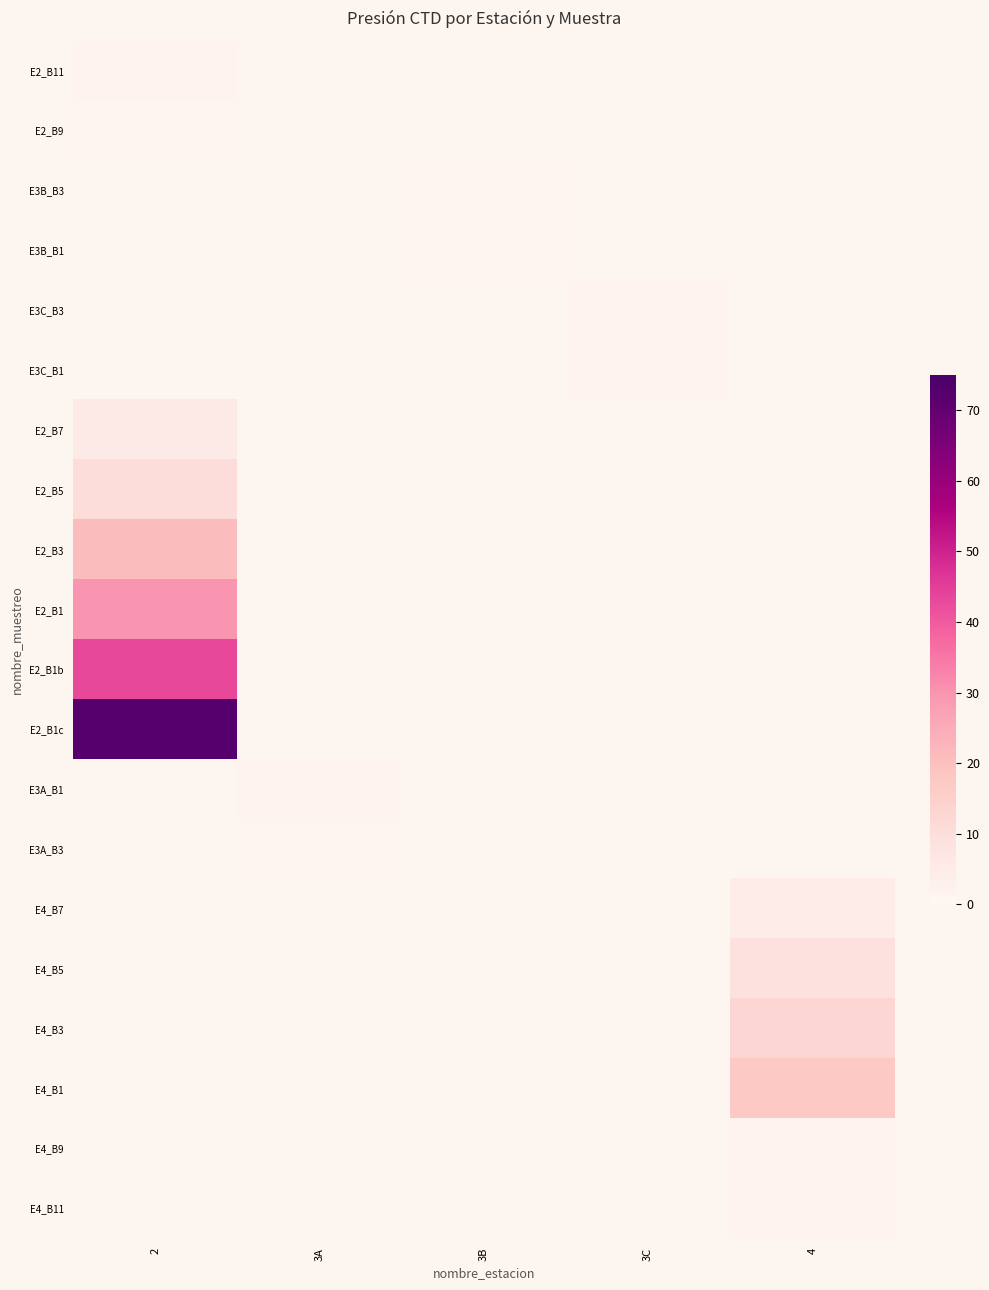

What is the greatest value displayed?

72.1